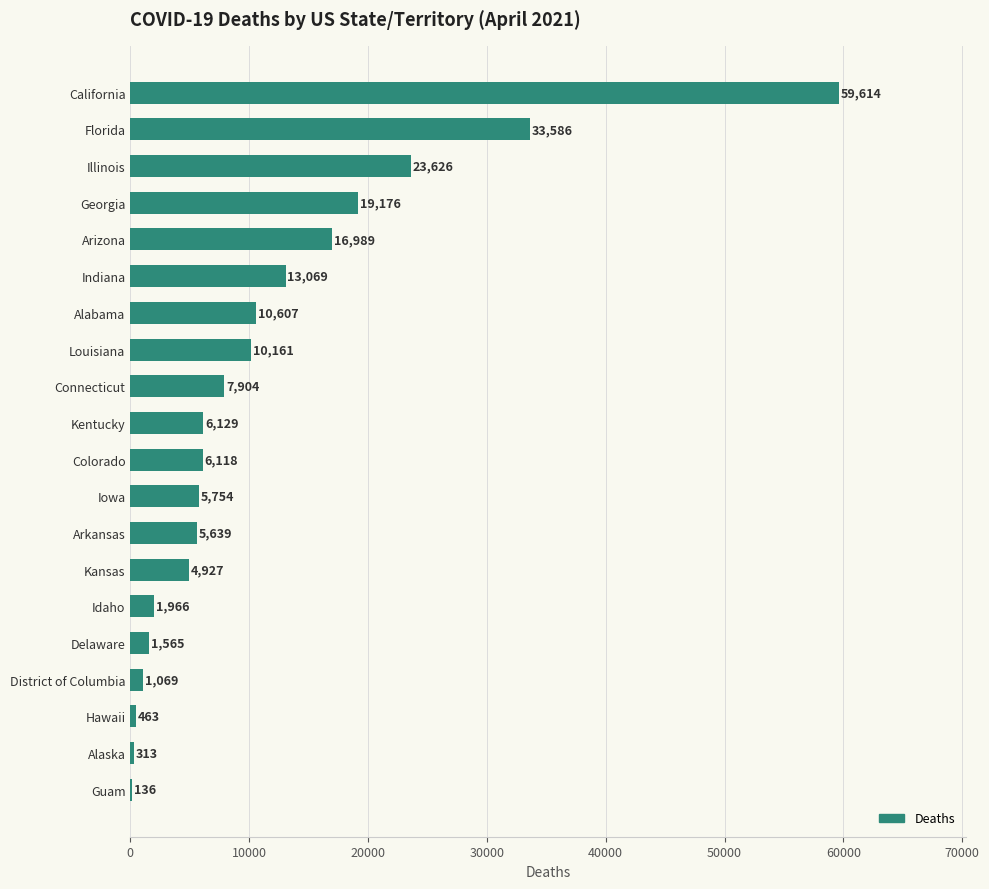

Reading top to bottom, what are all the values shown in this chart?

California=59614	Florida=33586	Illinois=23626	Georgia=19176	Arizona=16989	Indiana=13069	Alabama=10607	Louisiana=10161	Connecticut=7904	Kentucky=6129	Colorado=6118	Iowa=5754	Arkansas=5639	Kansas=4927	Idaho=1966	Delaware=1565	District of Columbia=1069	Hawaii=463	Alaska=313	Guam=136